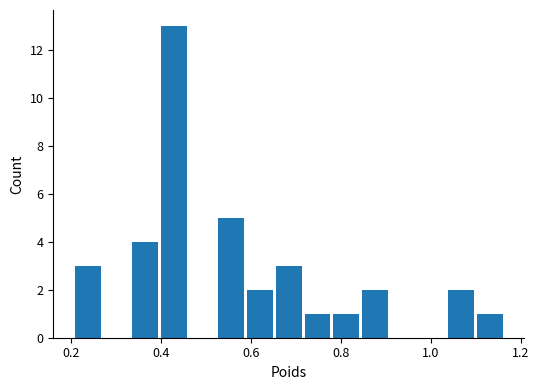

Read against the x-axis, roughly where is the centre of the tallest bar?

0.42